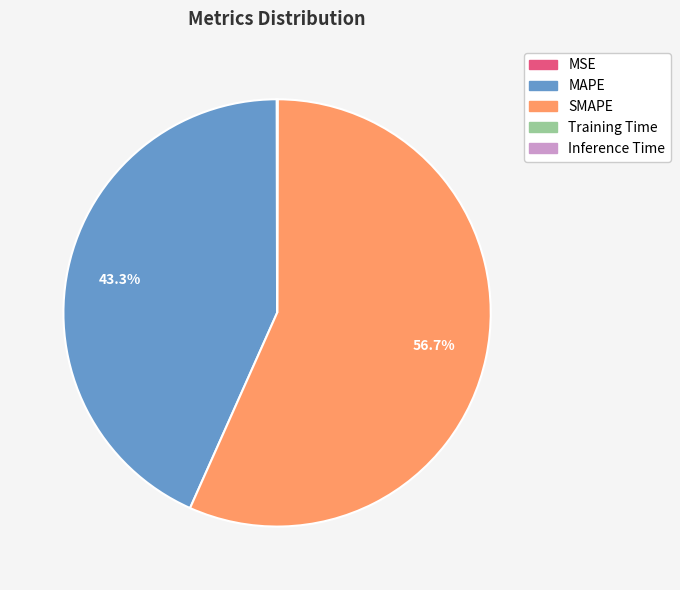

What is the largest slice in the pie chart?

SMAPE